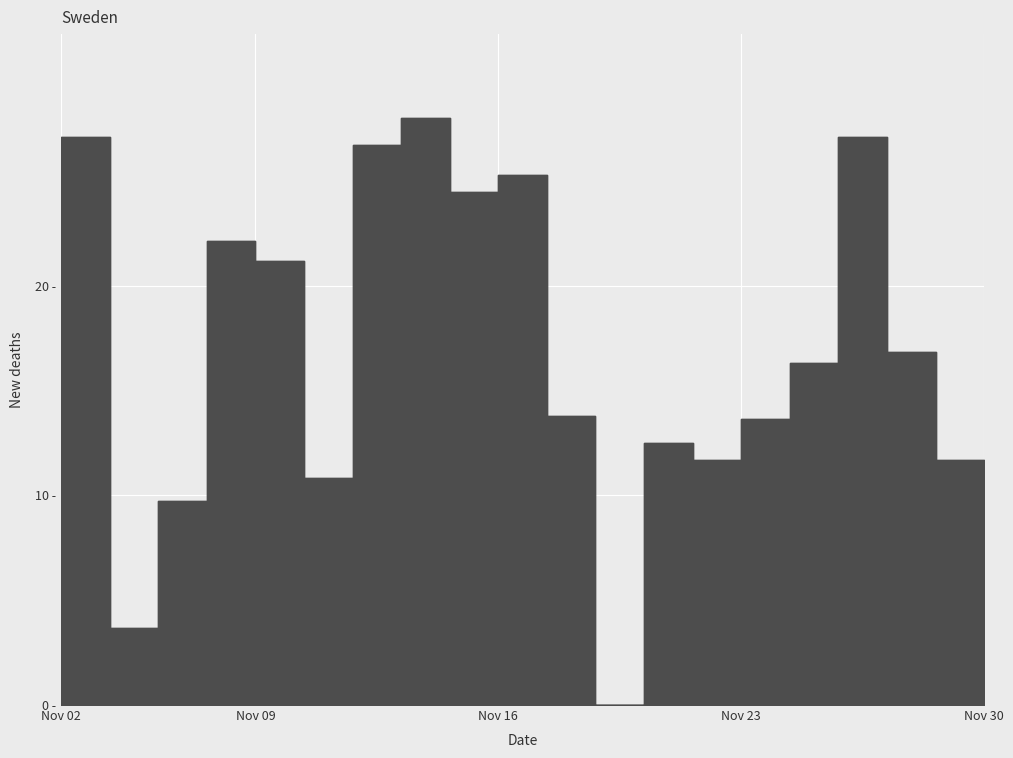

What is the greatest value displayed?

28.0